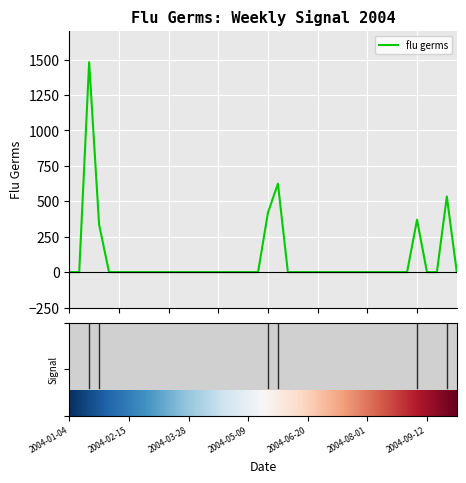

What is the maximum value shown in the chart?

1481.9